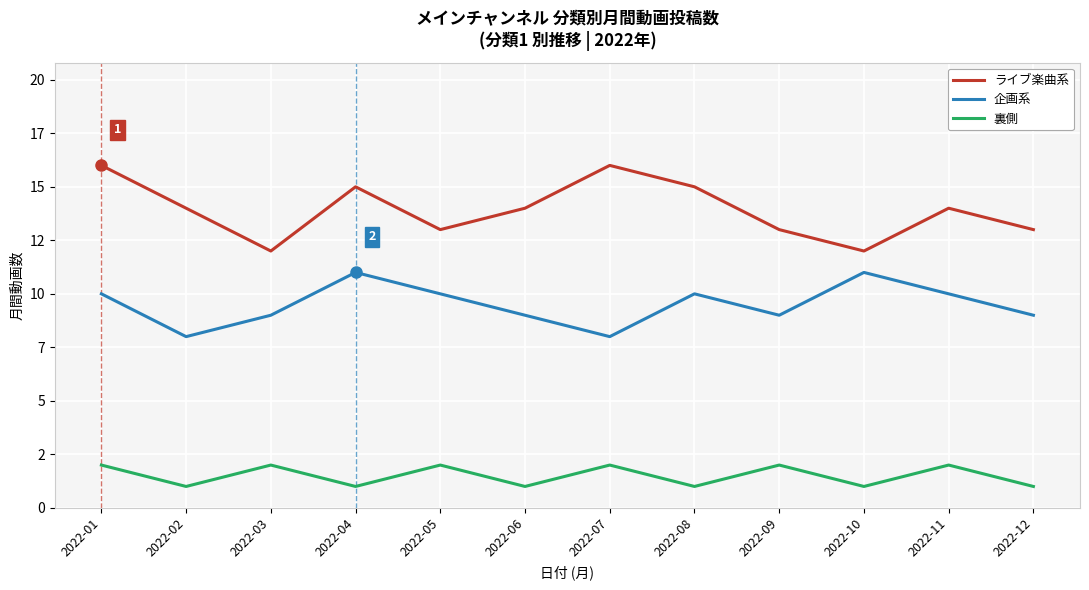

In 裏側, how many points are higher than both neighbors (excluding endpoints)?

5